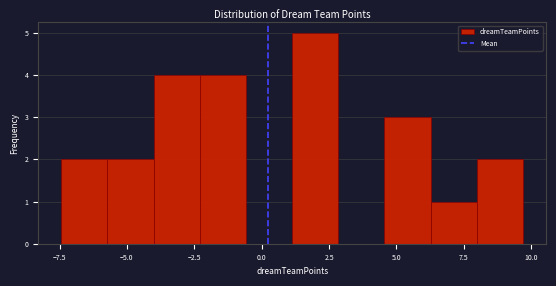

Read against the x-axis, roughly where is the centre of the tallest bar?

2.0